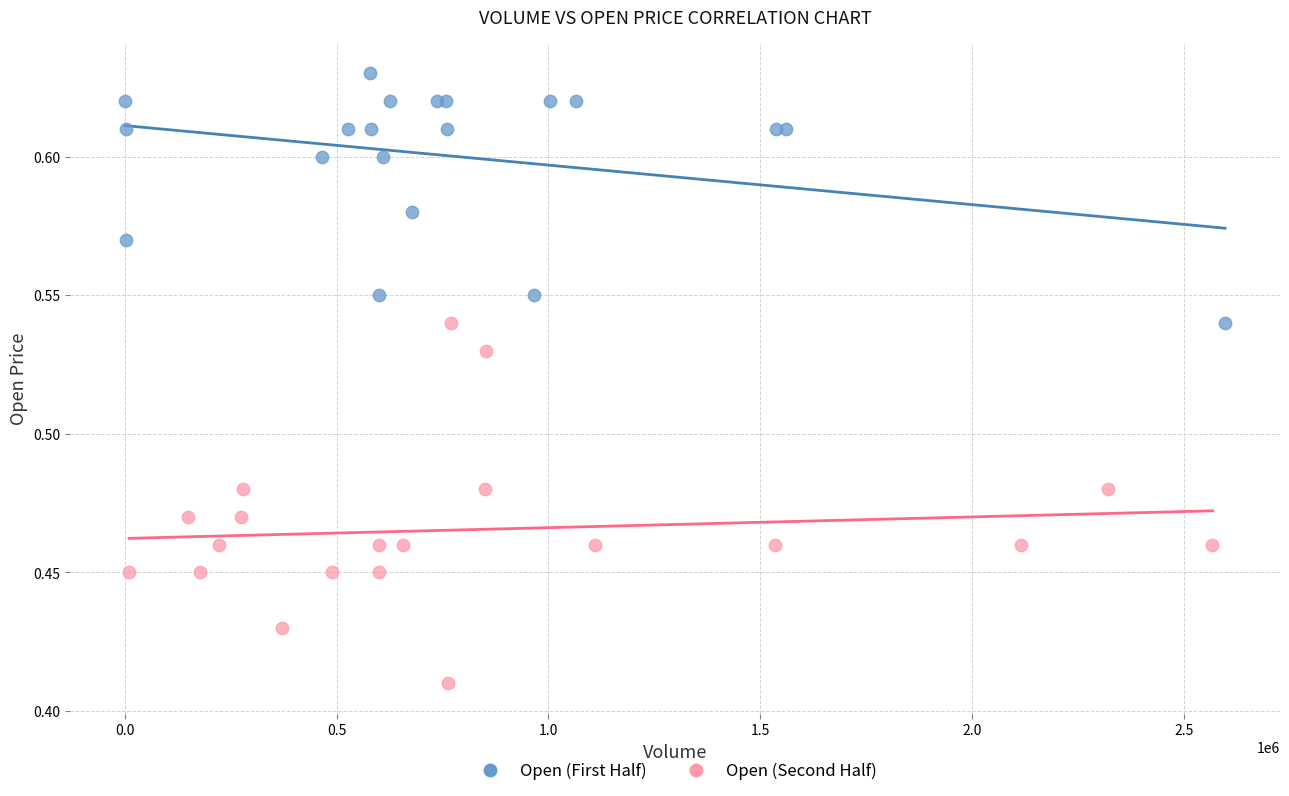

Which series has the largest Y range (max minus min)?

Open (Second Half)